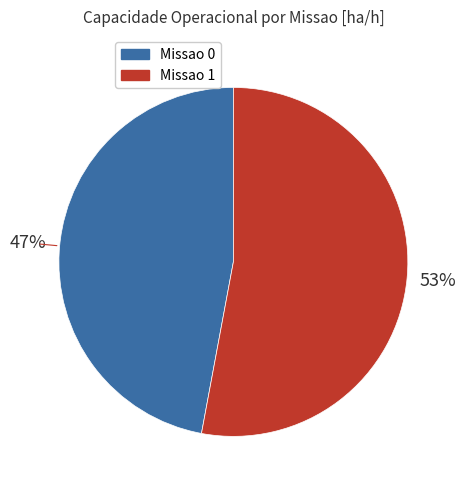

How many segments does this pie chart have?

2